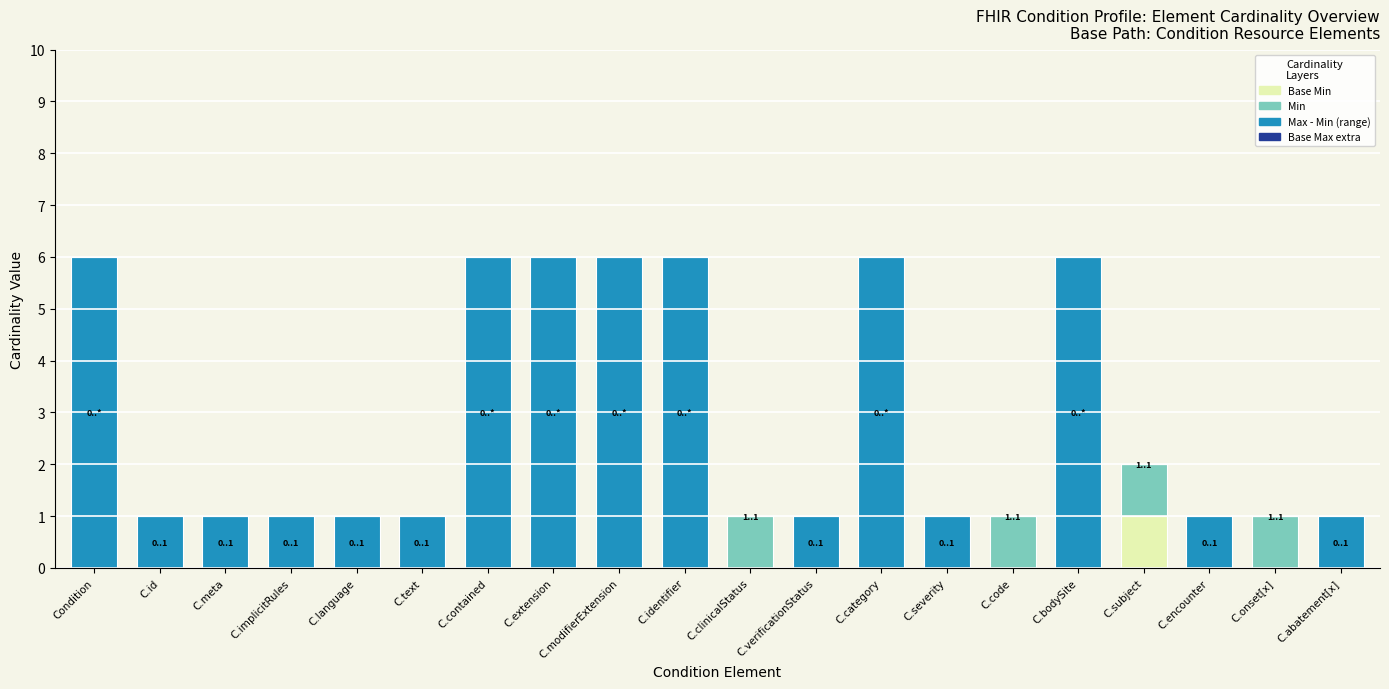

What is the total value across all series at Condition?

6